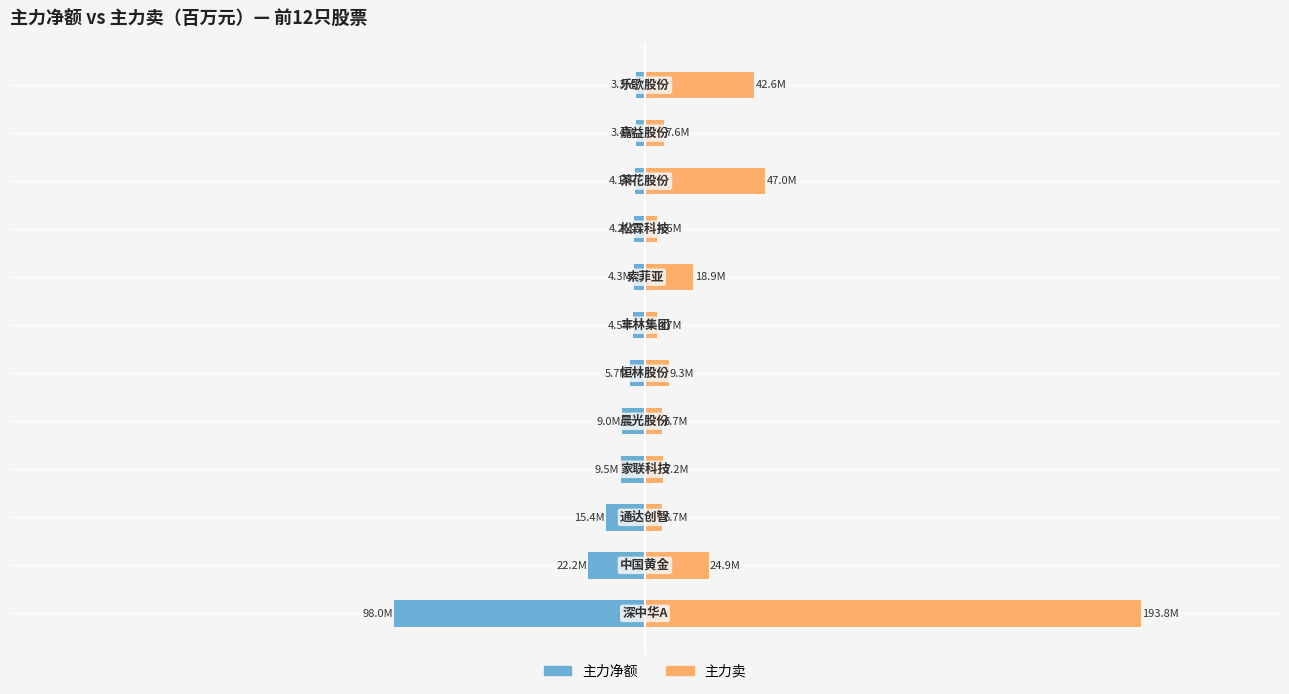

Reading right to left, extract all data points from this chart.

主力净额: -3.3	-3.4	-4.1	-4.2	-4.3	-4.5	-5.7	-9.0	-9.5	-15.4	-22.2	-98.0
主力卖: 42.6	7.6	47.0	4.6	18.9	4.7	9.3	6.7	7.2	6.7	24.9	193.8